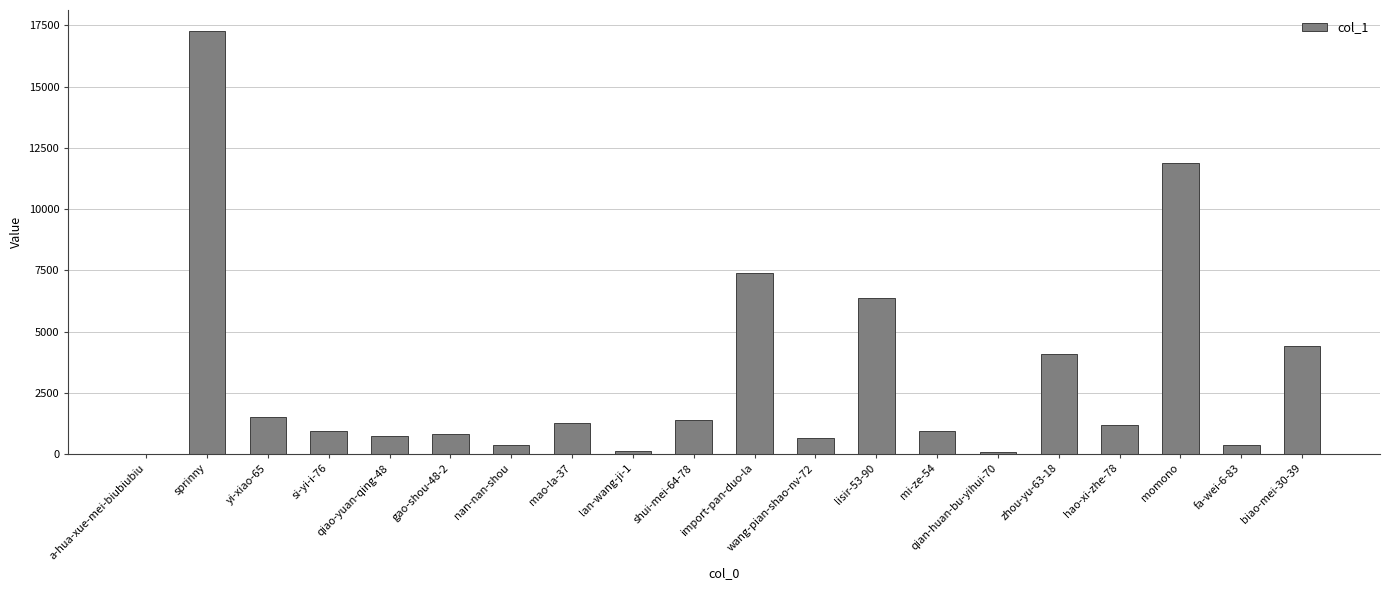

At which category does the chart reach its peak across all series?

sprinny